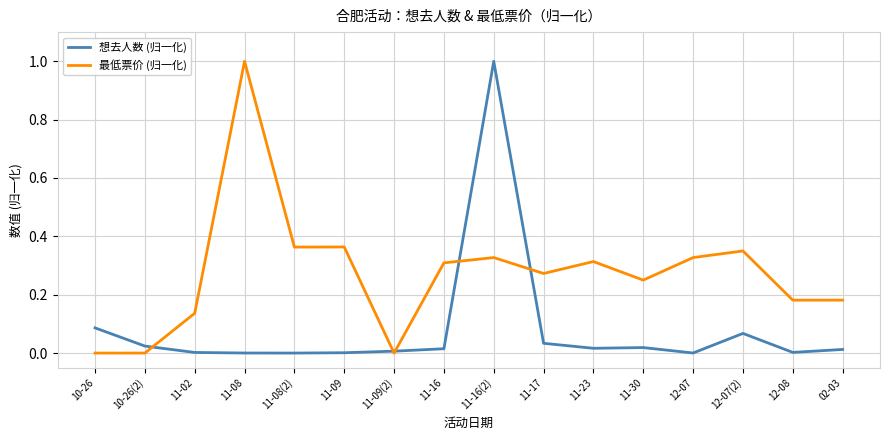

What is the difference between the maximum and minimum values in the 最低票价 (归一化) series?

1.0